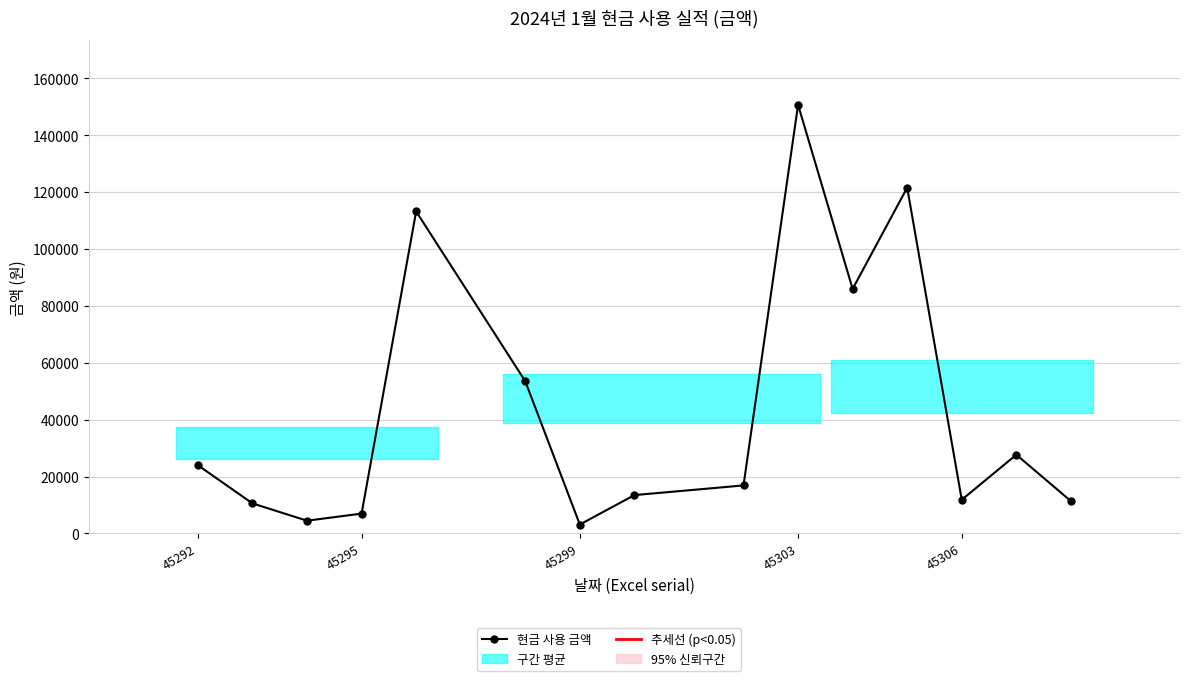

What is the maximum value shown in the chart?

150740